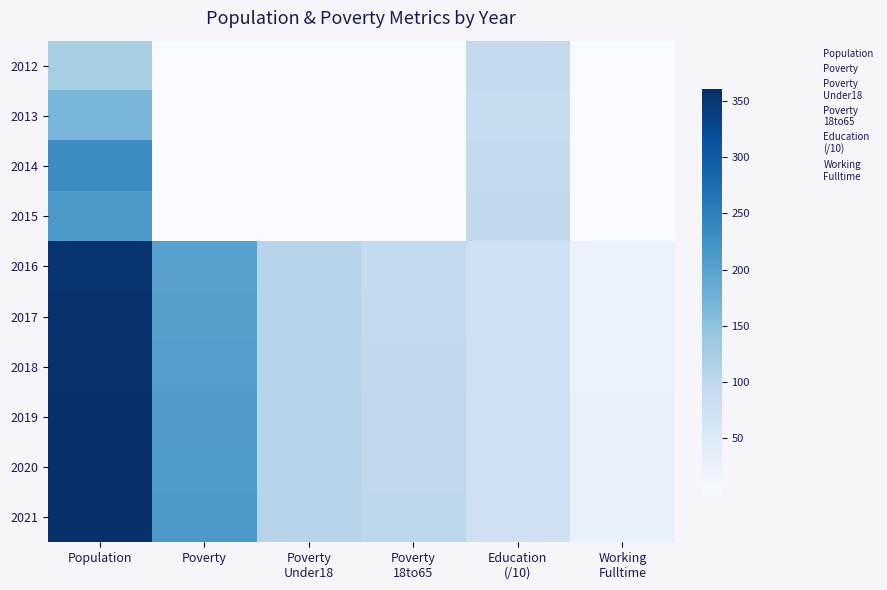

At which category is the sum across all series the highest?

Population